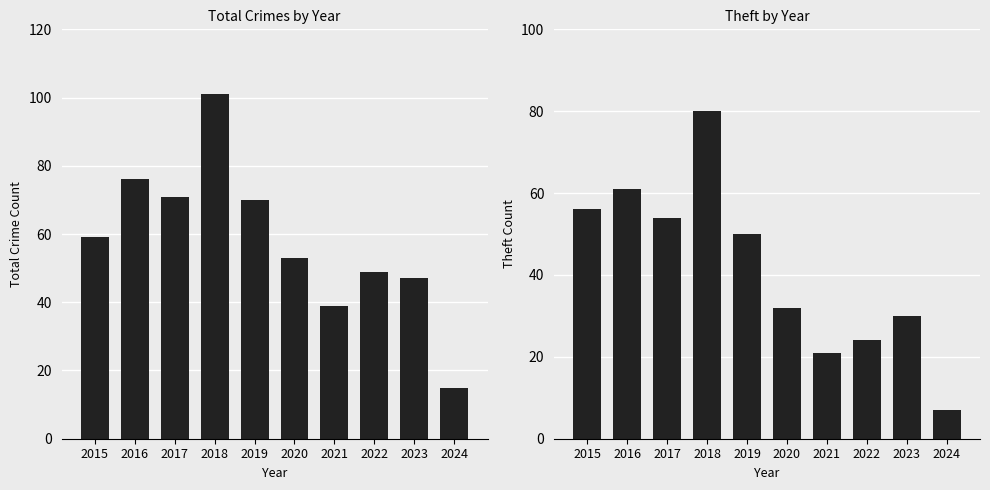

Count the number of data series in this chart.

2